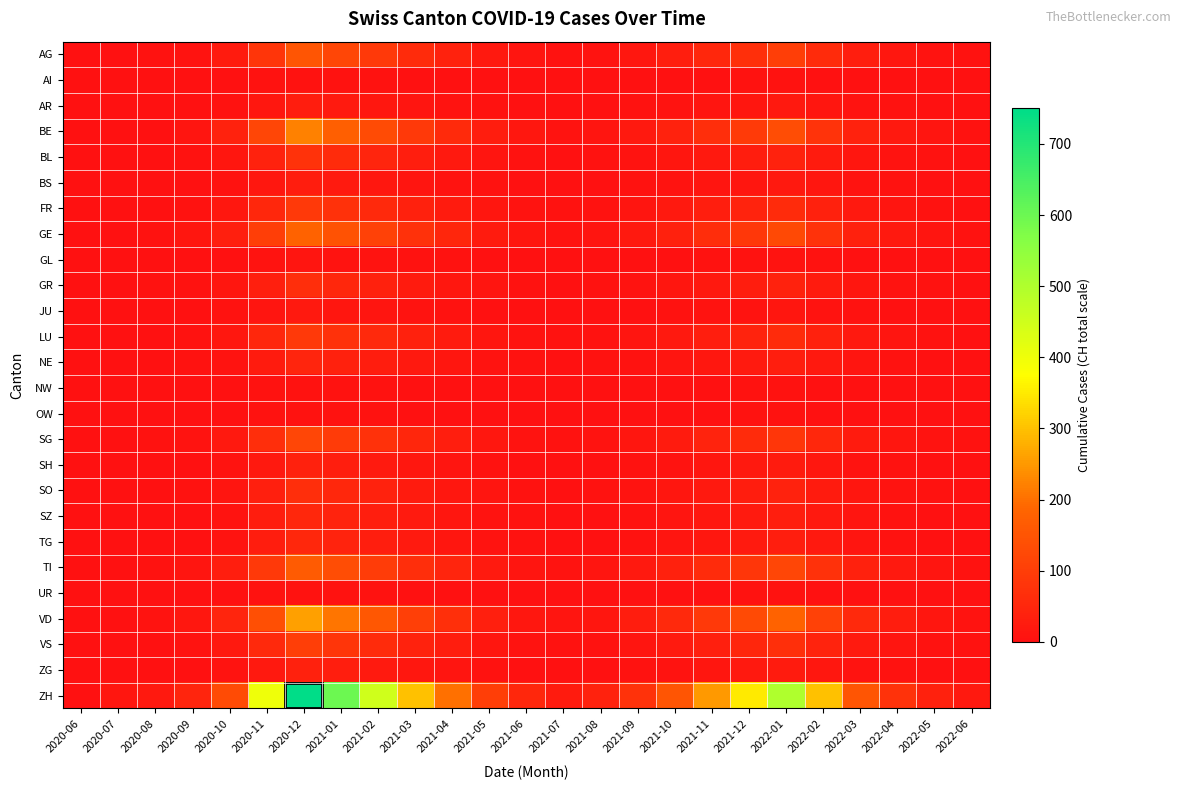

What is the total value across all series at 2021-02?

1587